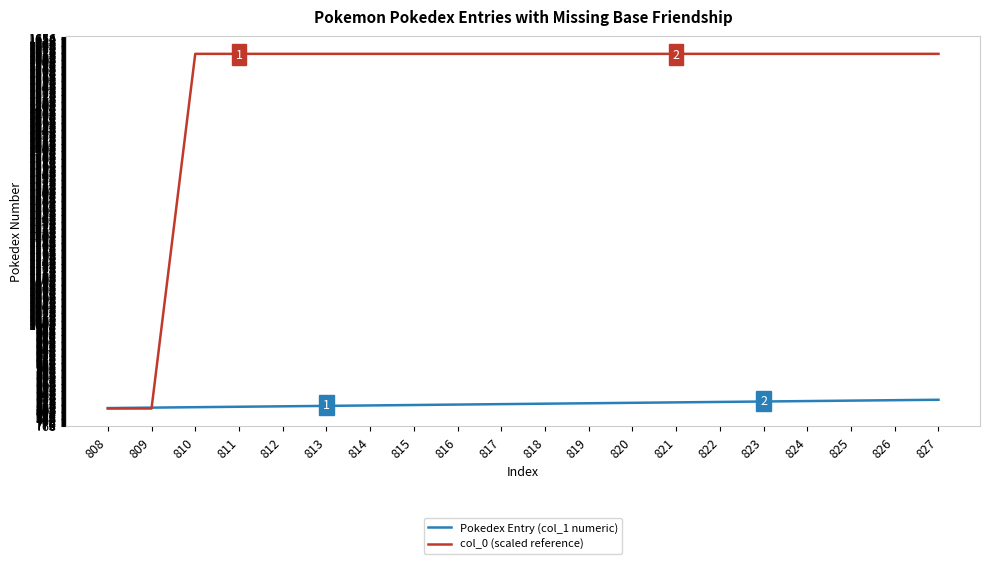

What is the sum of the Pokedex Entry (col_1 numeric) values at 825 and 816?

1641